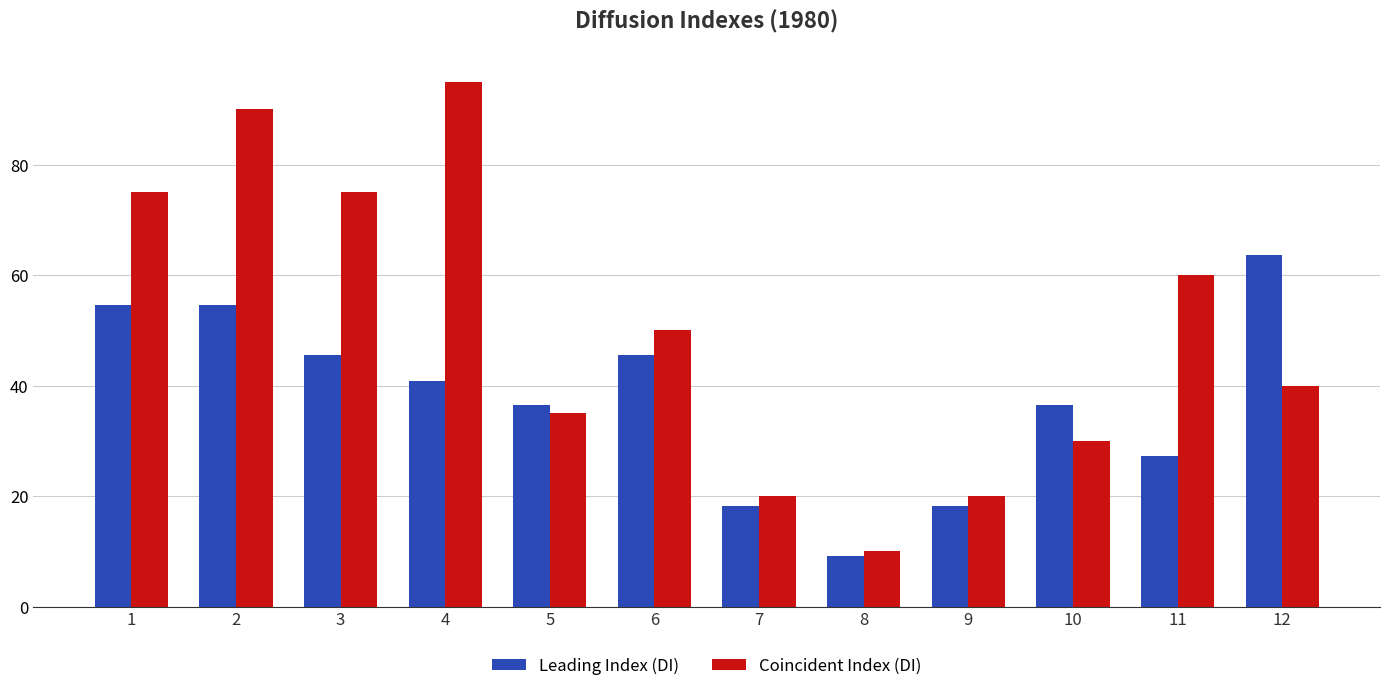

Reading left to right, extract all data points from this chart.

Leading Index (DI): 54.5	54.5	45.5	40.9	36.4	45.5	18.2	9.1	18.2	36.4	27.3	63.6
Coincident Index (DI): 75.0	90.0	75.0	95.0	35.0	50.0	20.0	10.0	20.0	30.0	60.0	40.0